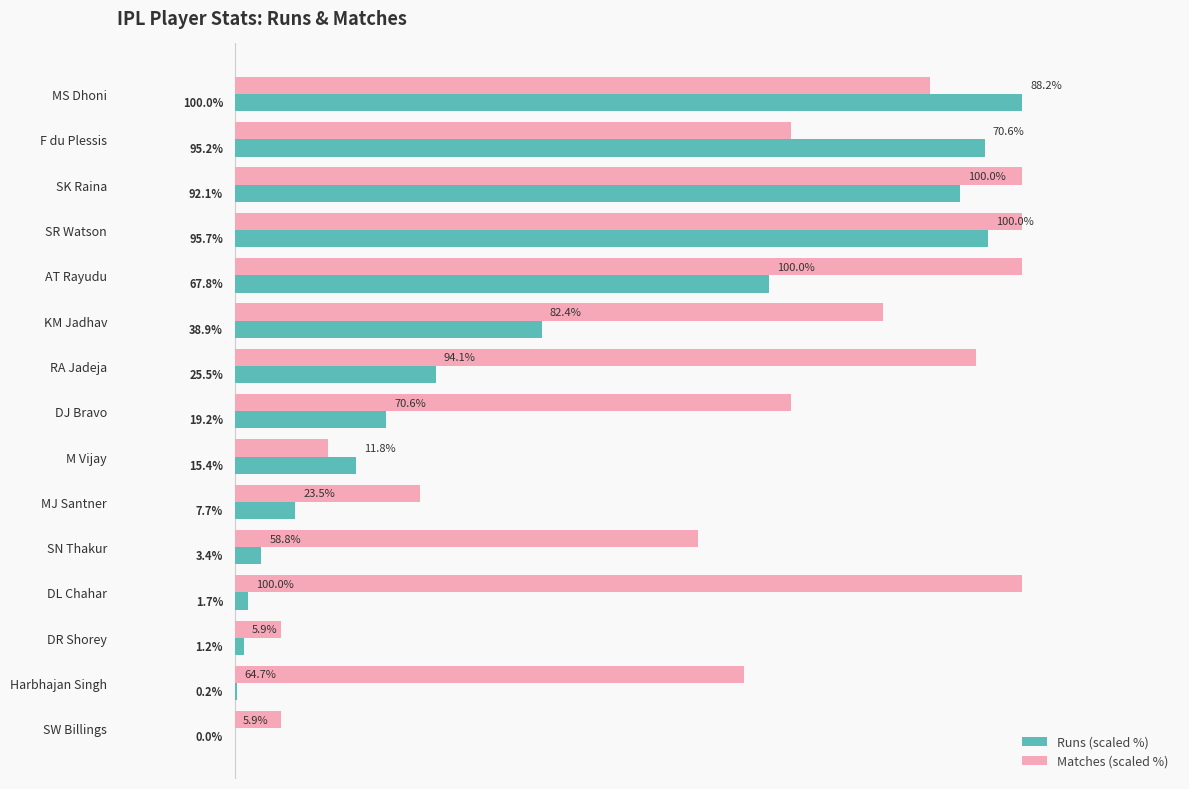

Between M Vijay and MJ Santner, which series saw the biggest shift?

Matches (scaled %)